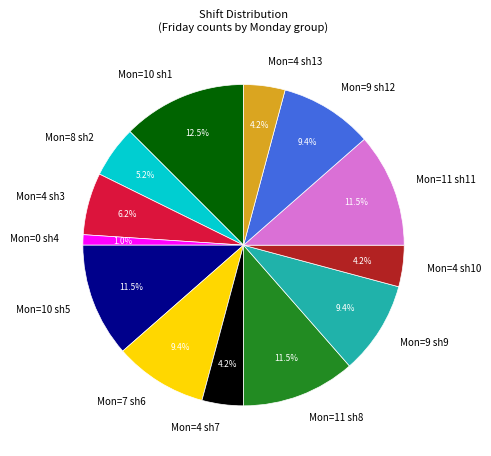

How many segments does this pie chart have?

13